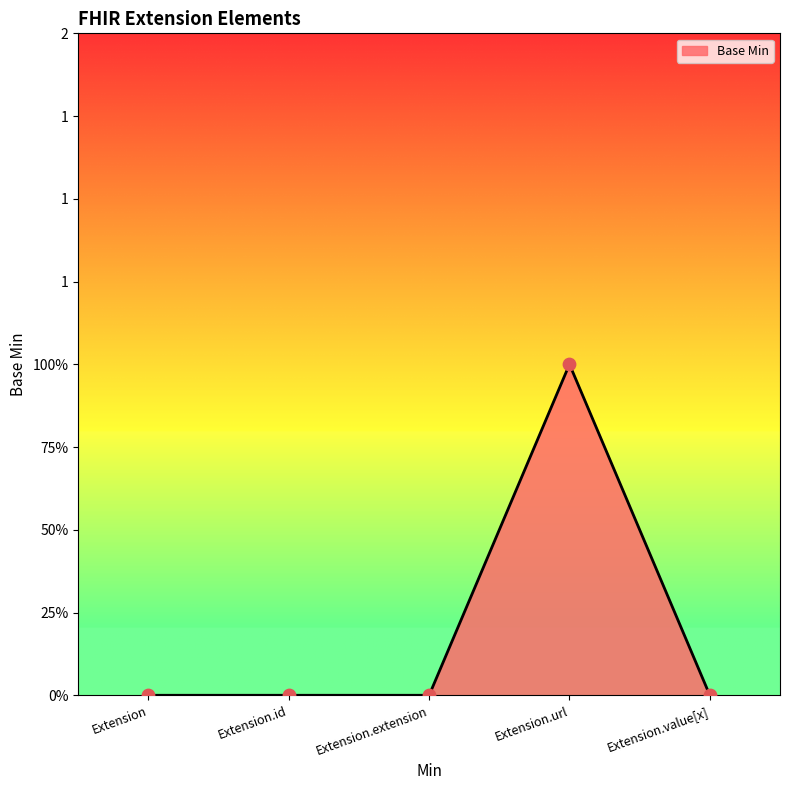

Is this an area chart (filled region under the line)?

Yes